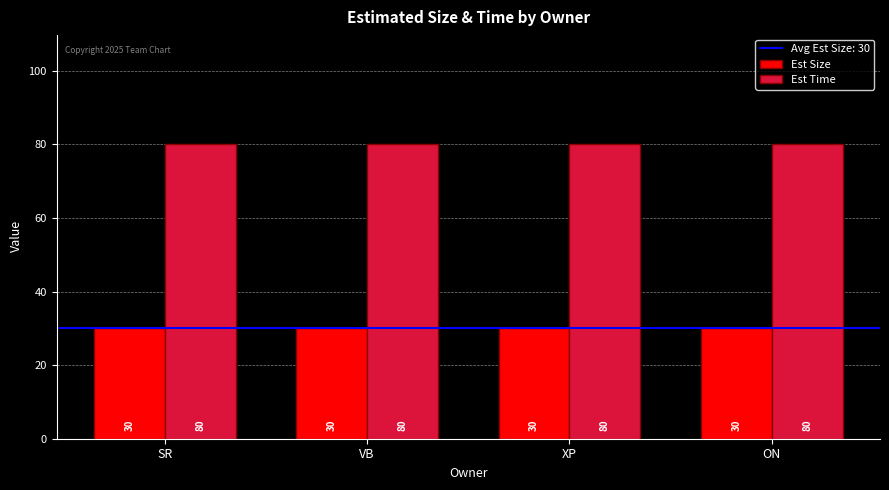

What is the sum of all Est Size values?

120